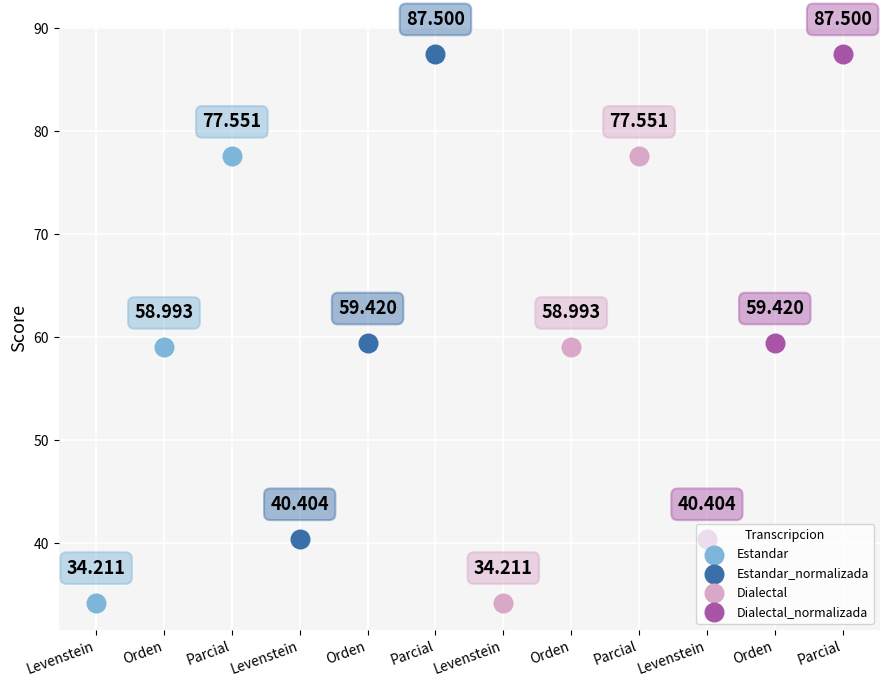

Which series contains the lowest Y value?

Estandar